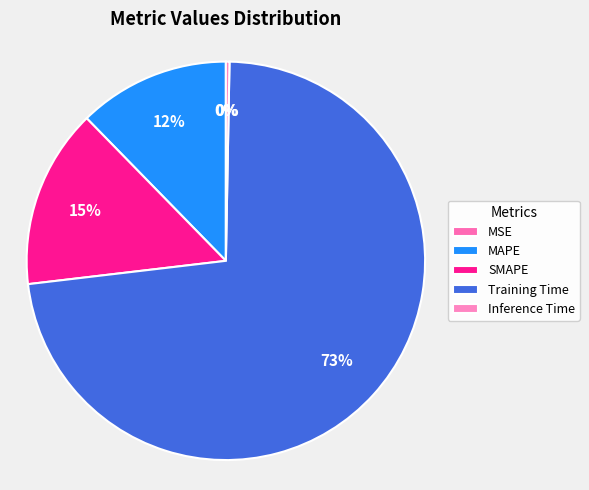

Rank the categories by value from lowest to highest.

MSE, Inference Time, MAPE, SMAPE, Training Time